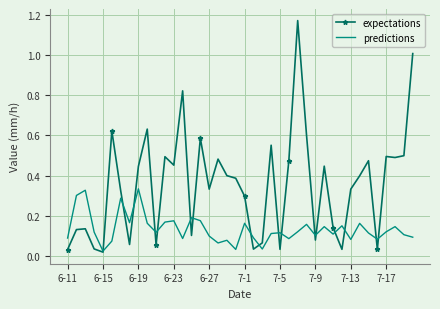

Which series has the largest total across all categories?

expectations